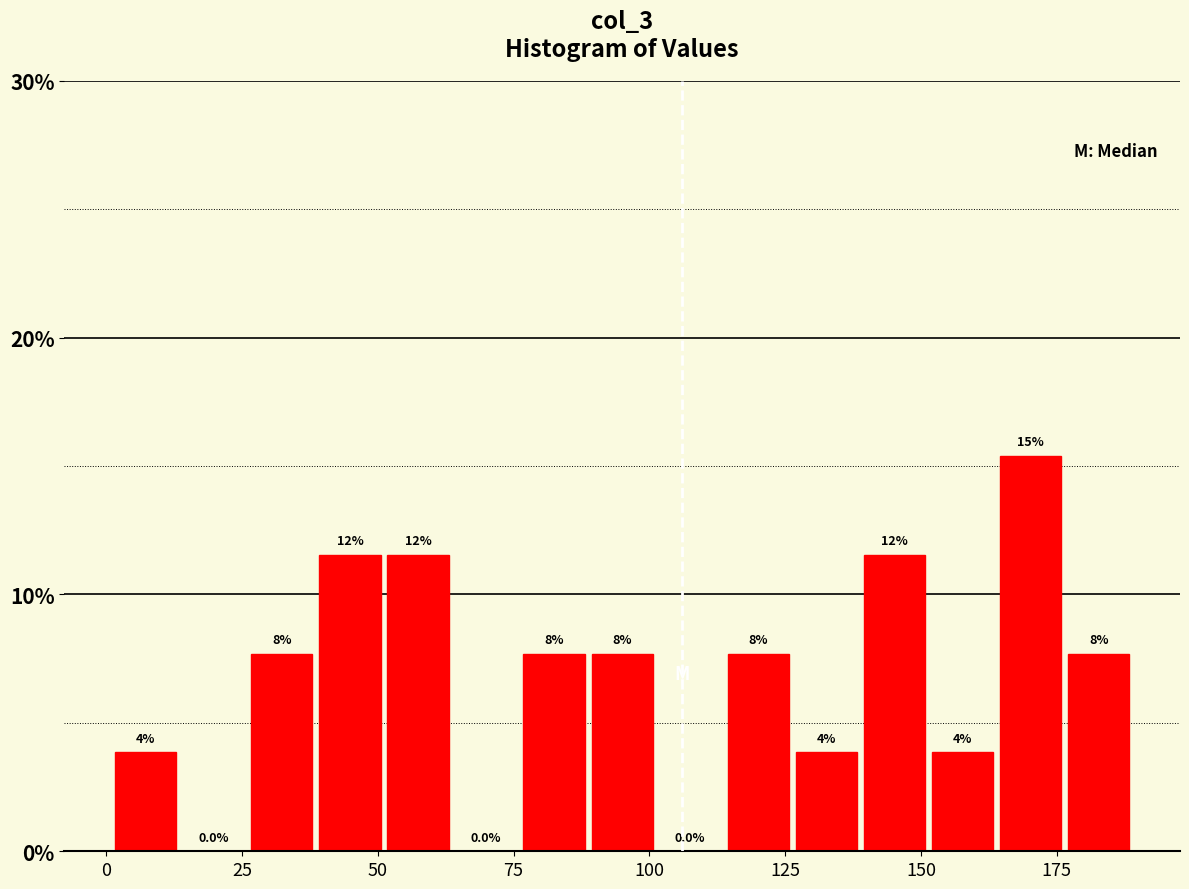

Around what value on the x-axis is the tallest bar? Give the approximate position of its centre, as read against the axis.

170